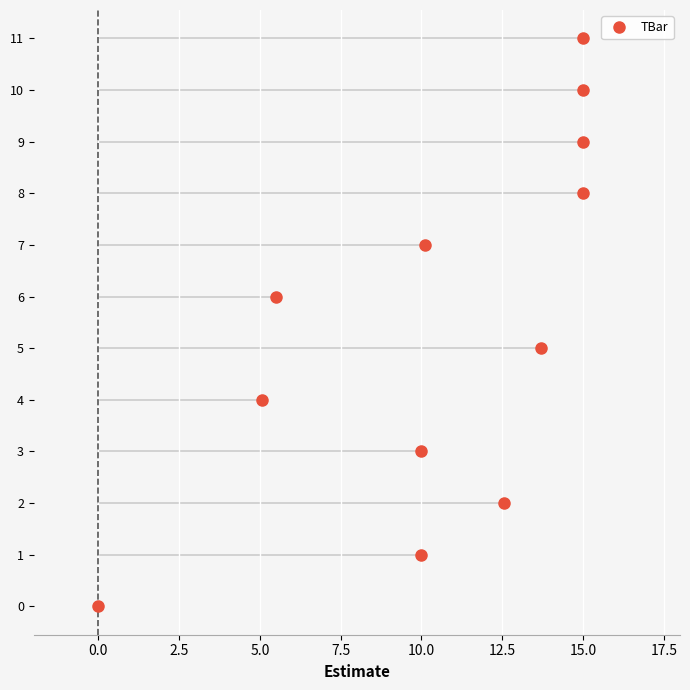

How many data points are less than 12?

6